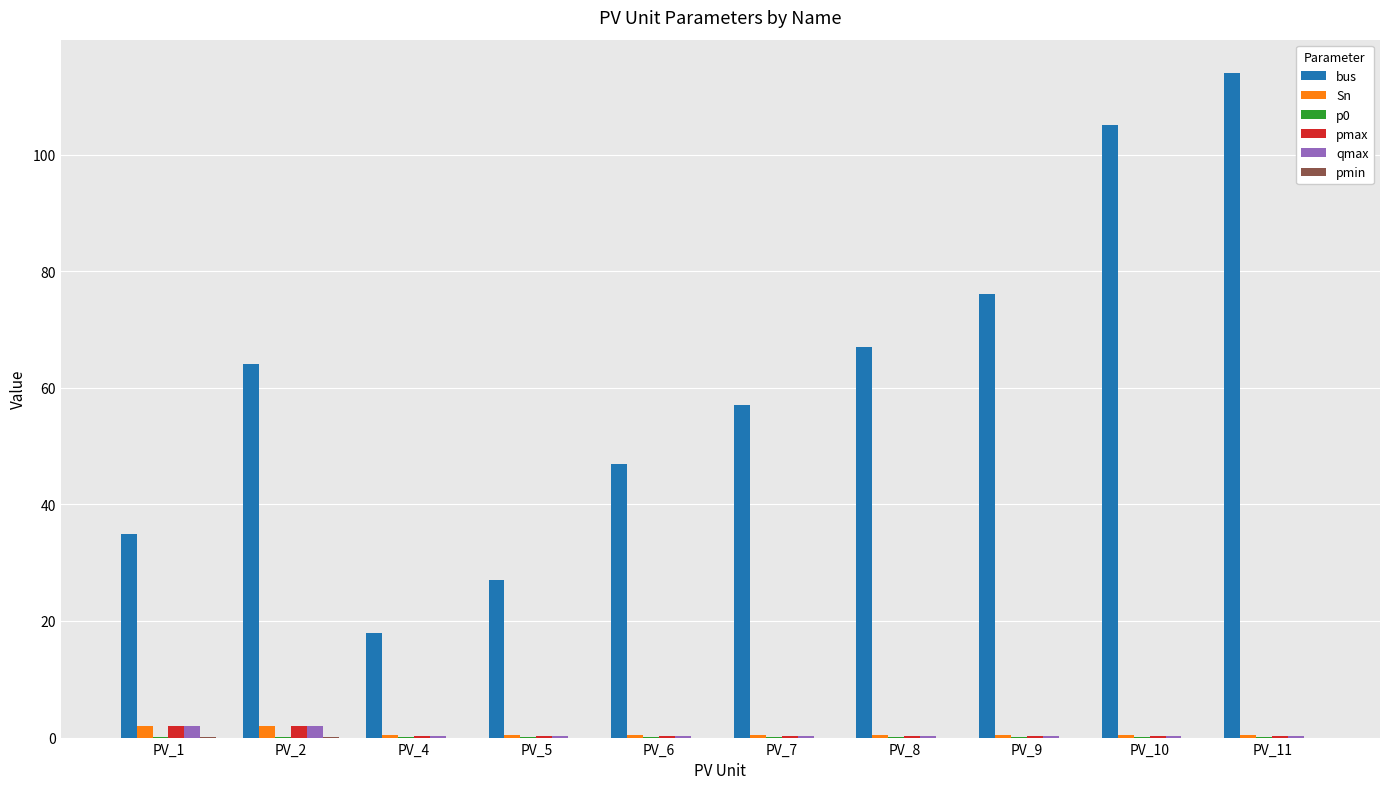

Are the bars horizontal?

No